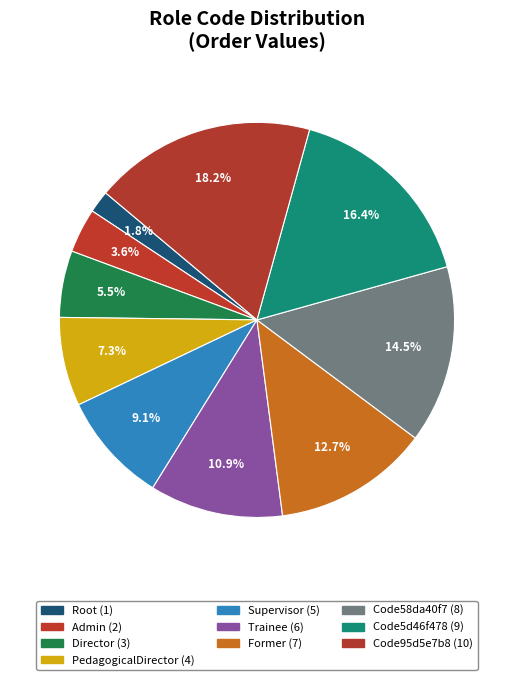

What is the total percentage of Admin and Code95d5e7b8?

21.8%